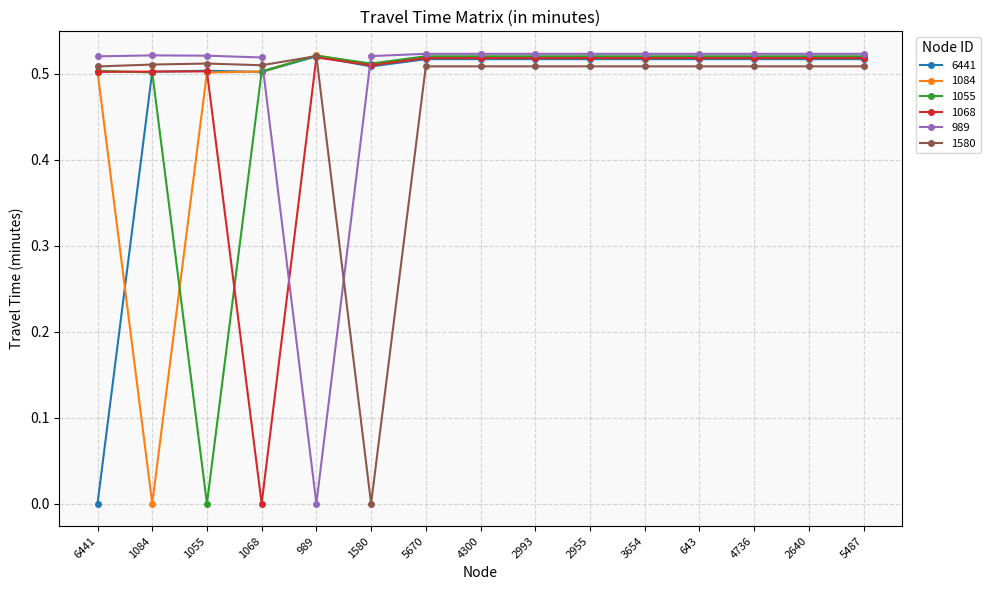

Does the chart have visible grid lines?

Yes